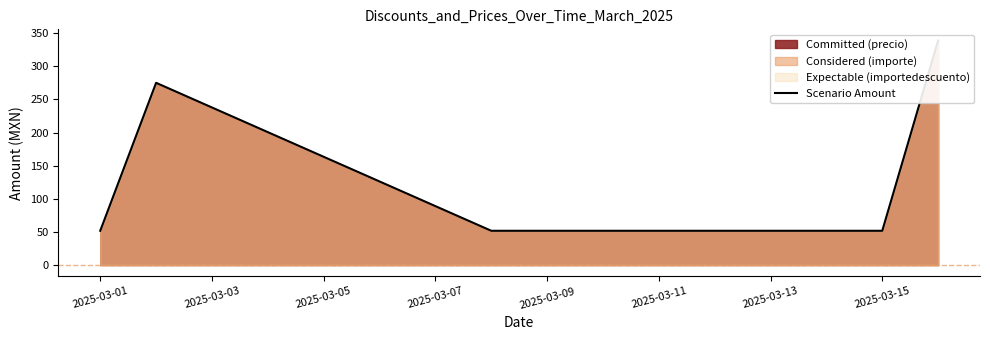

Which has a higher value, 2025-03-05 or 2025-03-03?

2025-03-03